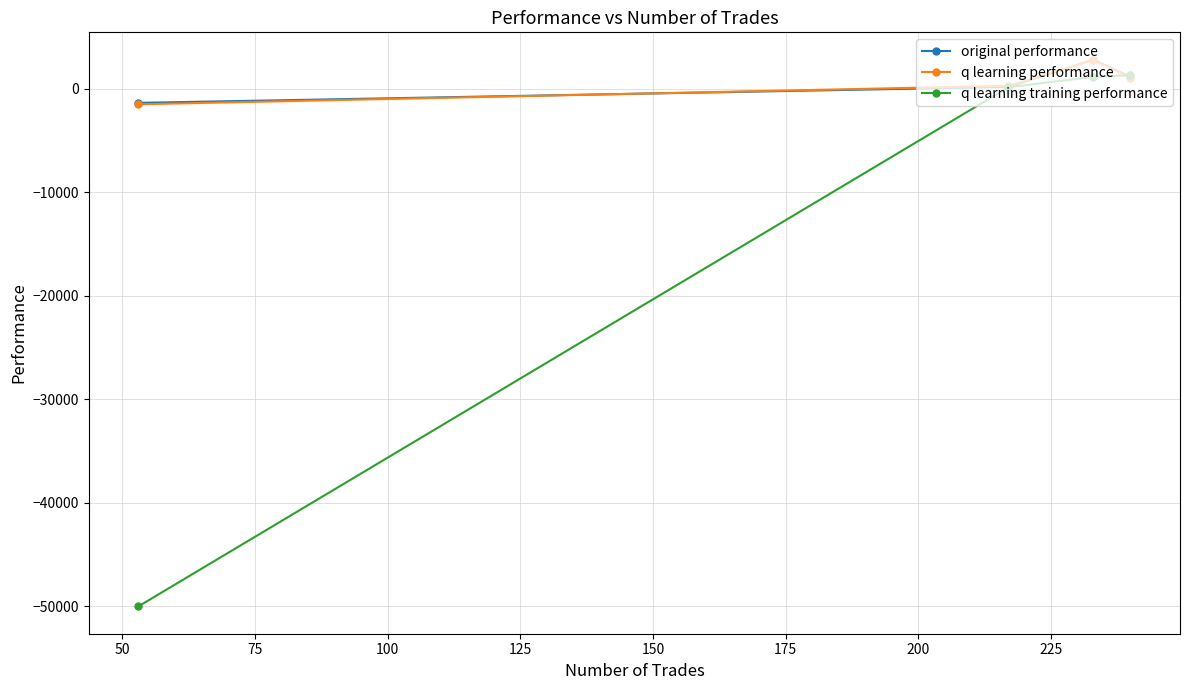

Which series has the widest spread of values?

q learning training performance